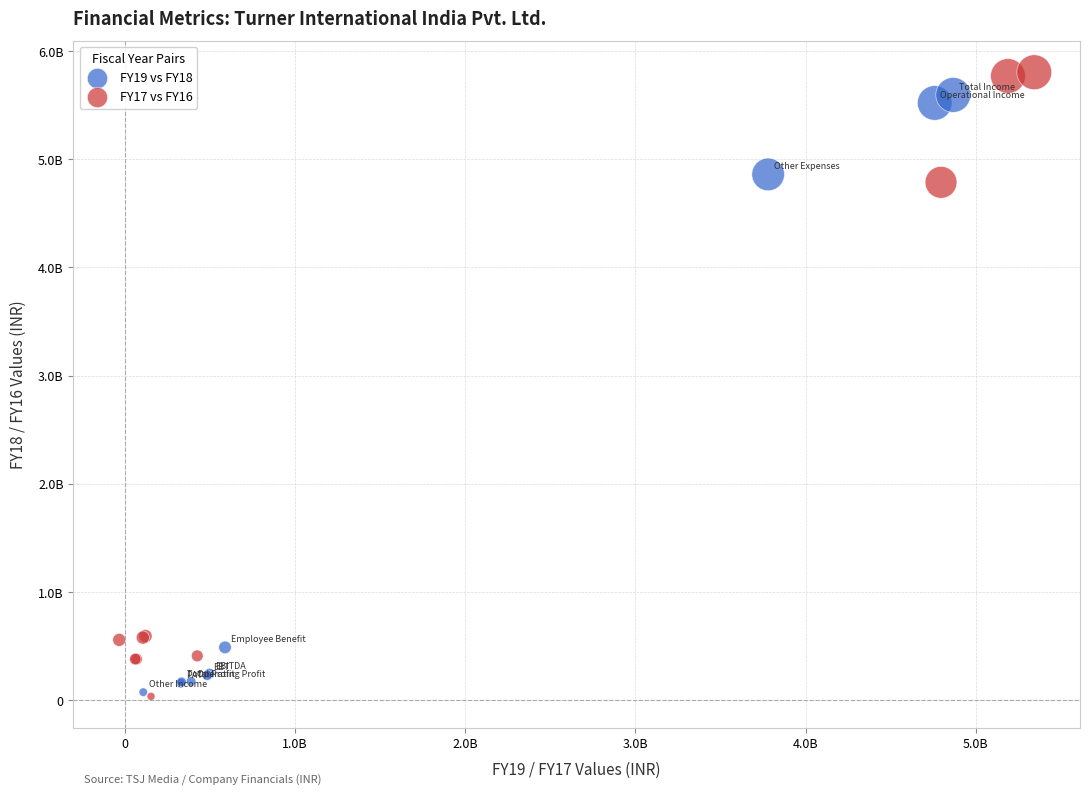

Which series has the widest spread of Y values?

FY17 vs FY16